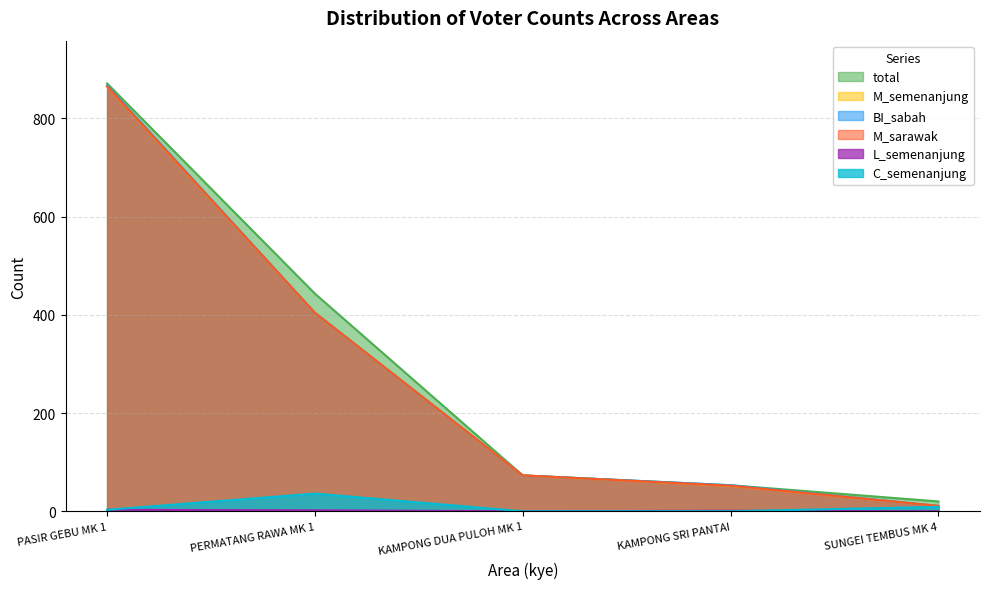

What is the difference between the second highest and second lowest values in the L_semenanjung series?

2